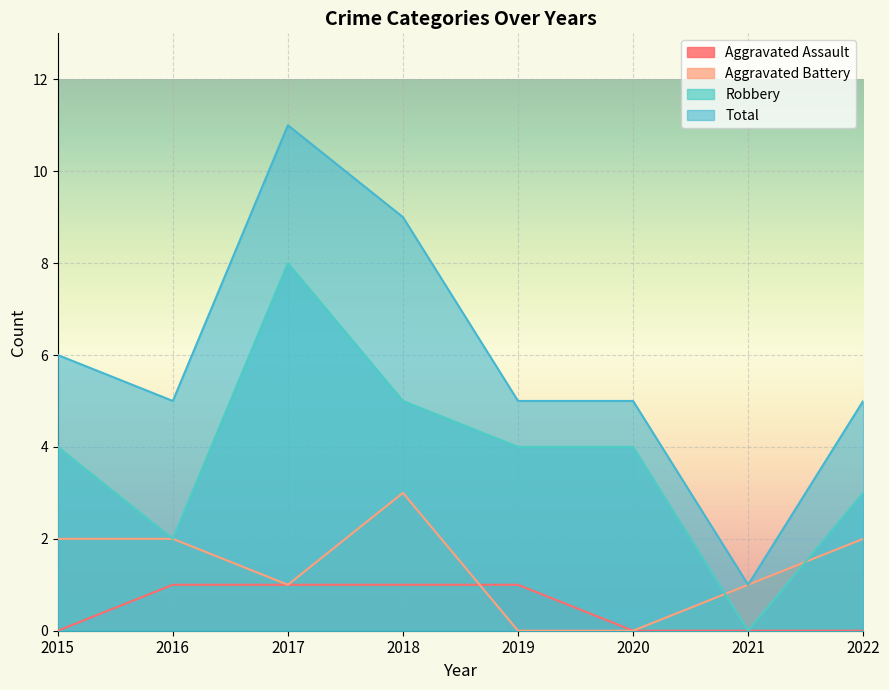

What is the sum of all Aggravated Assault values?

4